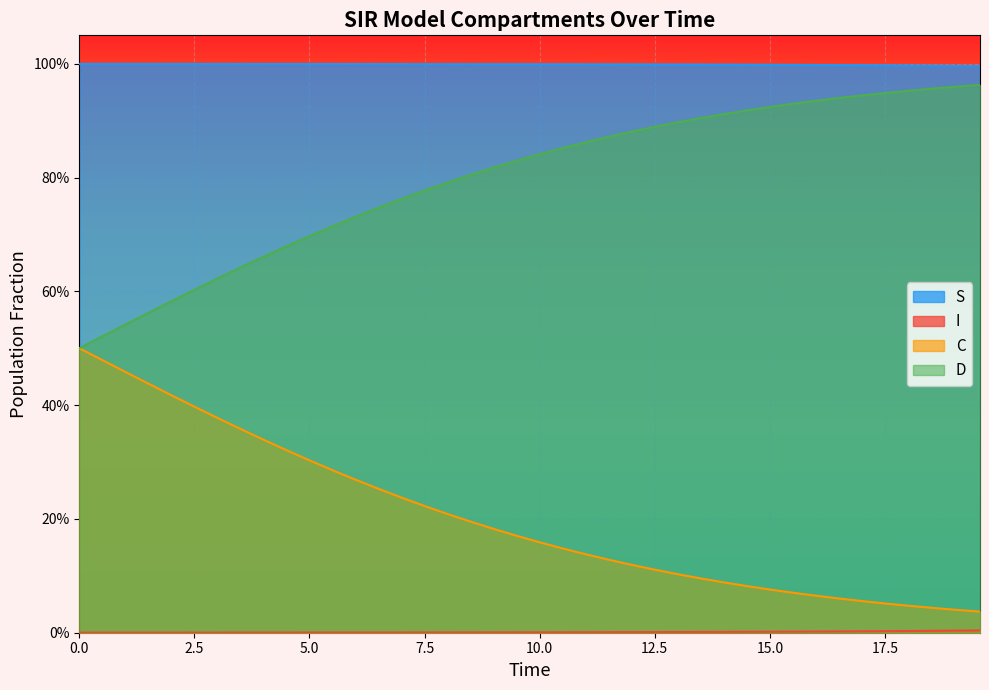

Which series has the largest range (max minus min)?

C